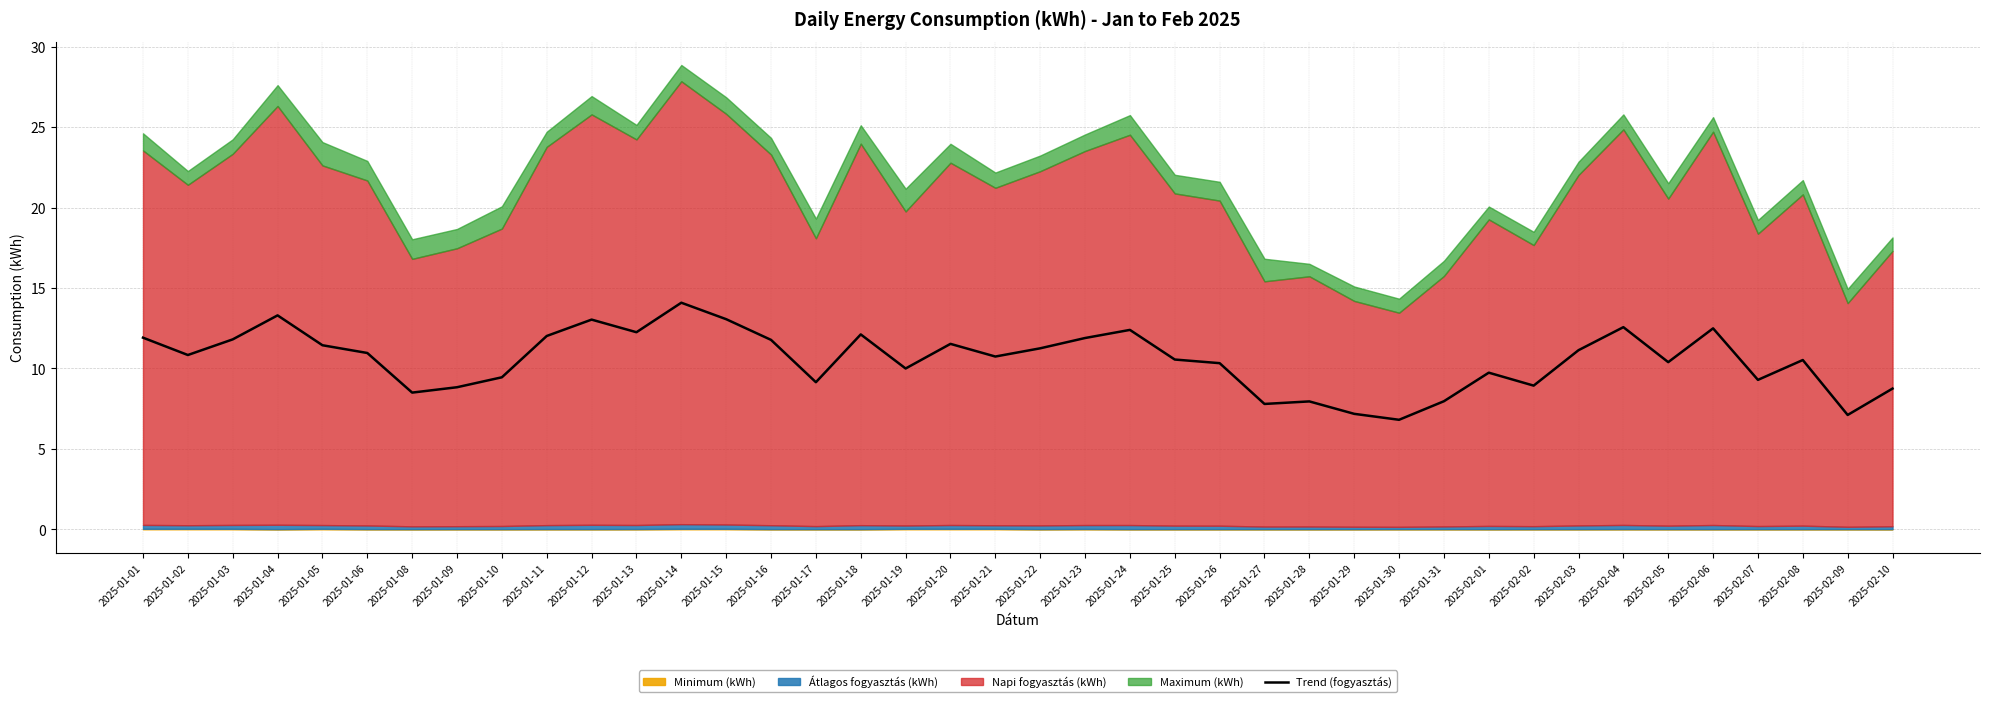

What is the label of the 34th point from the right?

2025-01-08